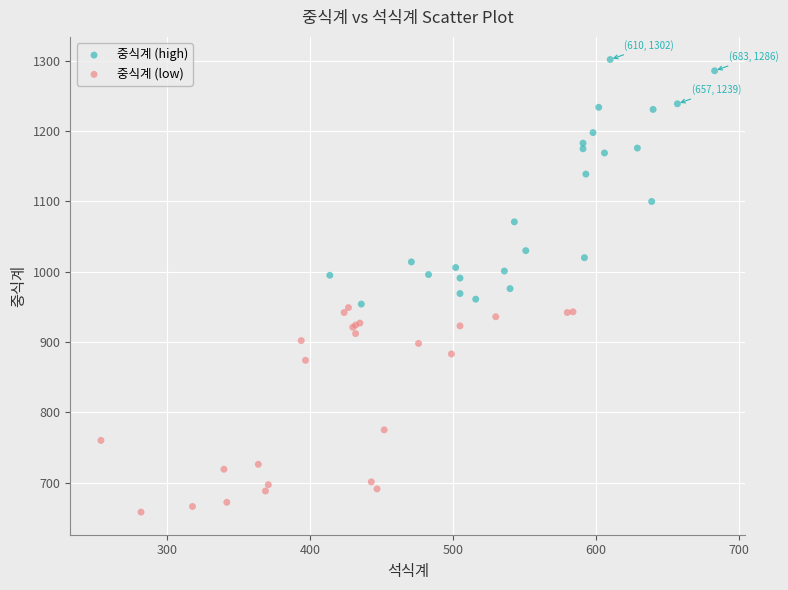

Which series contains the highest Y value?

중식계 (high)